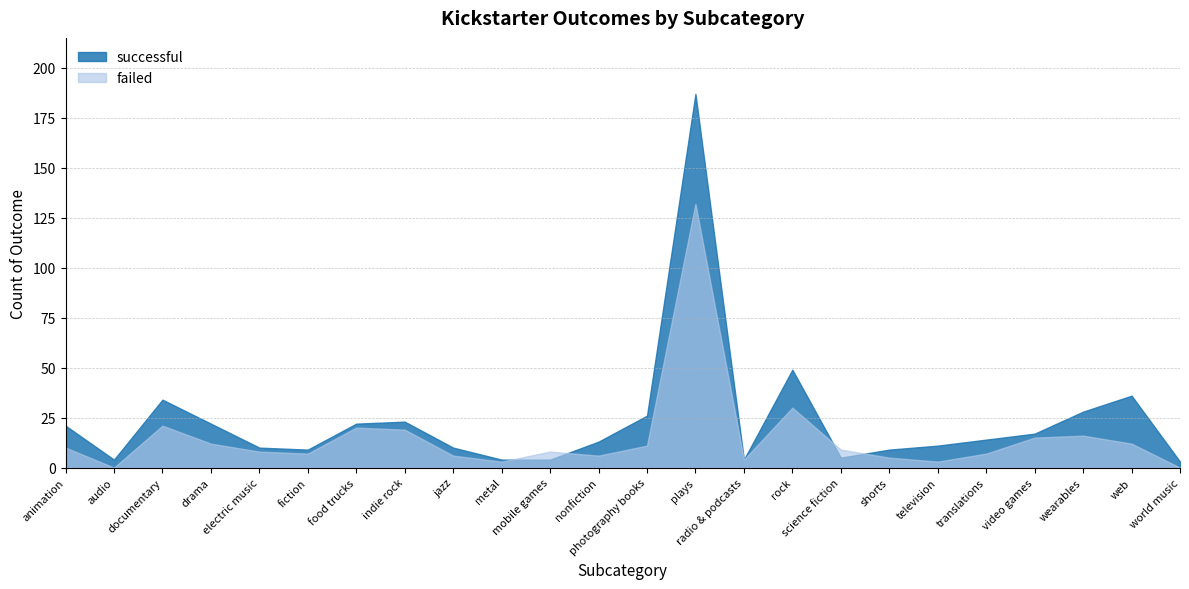

List the series in order of their peak value, lowest first.

failed, successful